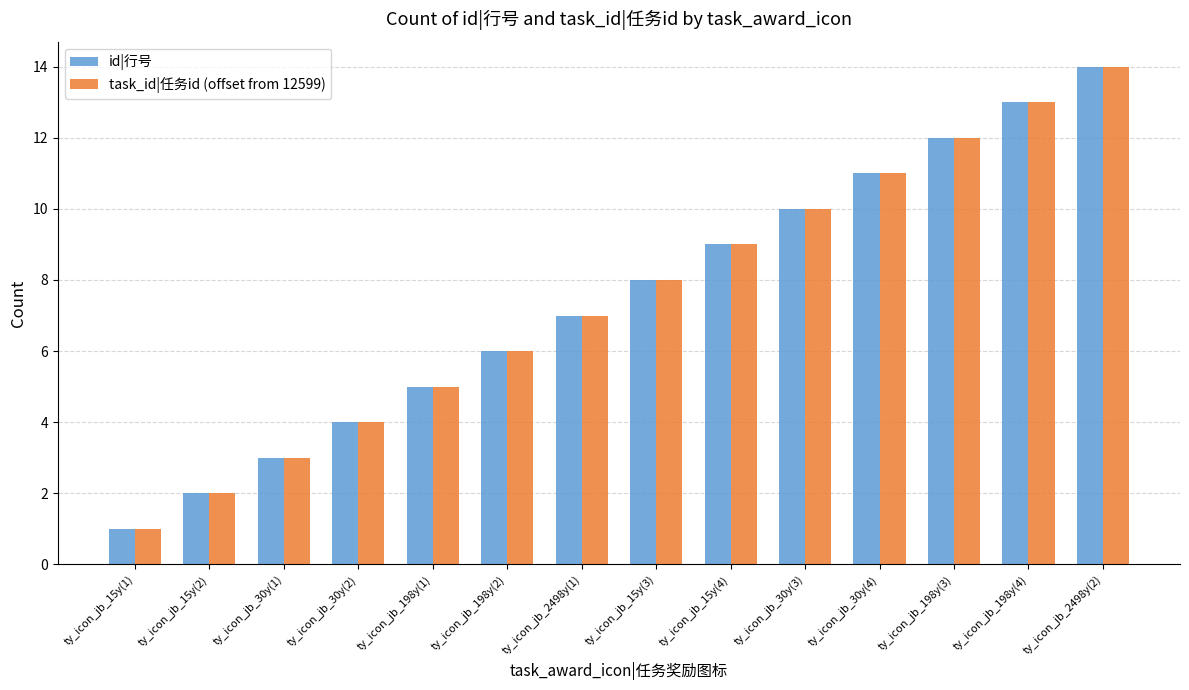

Reading left to right, transcribe all the data shown in this chart.

id|行号: ty_icon_jb_15y(1)=1	ty_icon_jb_15y(2)=2	ty_icon_jb_30y(1)=3	ty_icon_jb_30y(2)=4	ty_icon_jb_198y(1)=5	ty_icon_jb_198y(2)=6	ty_icon_jb_2498y(1)=7	ty_icon_jb_15y(3)=8	ty_icon_jb_15y(4)=9	ty_icon_jb_30y(3)=10	ty_icon_jb_30y(4)=11	ty_icon_jb_198y(3)=12	ty_icon_jb_198y(4)=13	ty_icon_jb_2498y(2)=14
task_id|任务id (offset from 12599): ty_icon_jb_15y(1)=1	ty_icon_jb_15y(2)=2	ty_icon_jb_30y(1)=3	ty_icon_jb_30y(2)=4	ty_icon_jb_198y(1)=5	ty_icon_jb_198y(2)=6	ty_icon_jb_2498y(1)=7	ty_icon_jb_15y(3)=8	ty_icon_jb_15y(4)=9	ty_icon_jb_30y(3)=10	ty_icon_jb_30y(4)=11	ty_icon_jb_198y(3)=12	ty_icon_jb_198y(4)=13	ty_icon_jb_2498y(2)=14